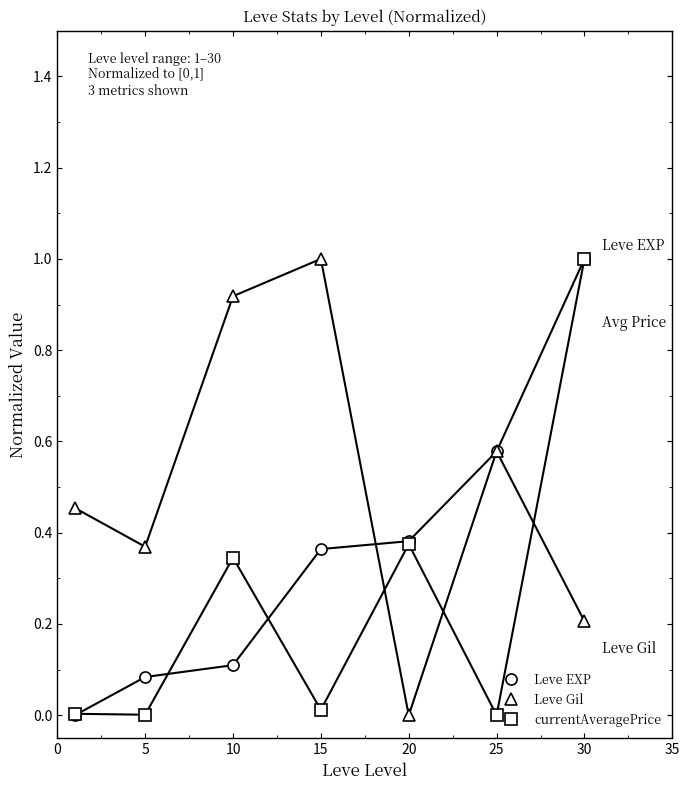

What are all the series names shown in the legend?

Leve EXP, Leve Gil, currentAveragePrice